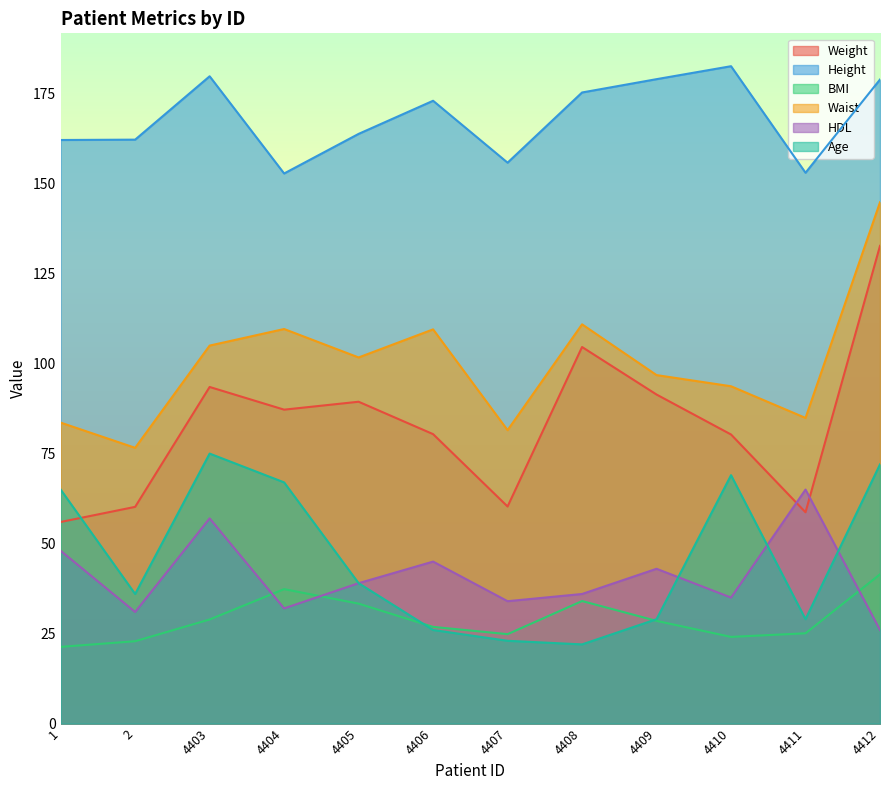

Reading left to right, extract all data points from this chart.

Weight: 1=56.0	2=60.2	4403=93.5	4404=87.2	4405=89.4	4406=80.4	4407=60.3	4408=104.6	4409=91.4	4410=80.3	4411=58.7	4412=132.7
Height: 1=162.1	2=162.2	4403=179.8	4404=152.8	4405=163.8	4406=173.0	4407=155.8	4408=175.3	4409=179.0	4410=182.6	4411=153.0	4412=178.9
BMI: 1=21.3	2=22.9	4403=28.9	4404=37.4	4405=33.3	4406=26.9	4407=24.8	4408=34.0	4409=28.5	4410=24.1	4411=25.1	4412=41.5
Waist: 1=83.6	2=76.6	4403=105.0	4404=109.6	4405=101.7	4406=109.5	4407=81.5	4408=110.9	4409=96.8	4410=93.7	4411=84.9	4412=144.8
HDL: 1=48.0	2=31.0	4403=57.0	4404=32.0	4405=39.0	4406=45.0	4407=34.0	4408=36.0	4409=43.0	4410=35.0	4411=65.0	4412=26.0
Age: 1=65.0	2=36.0	4403=75.0	4404=67.0	4405=39.0	4406=26.0	4407=23.0	4408=22.0	4409=29.0	4410=69.0	4411=29.0	4412=72.0